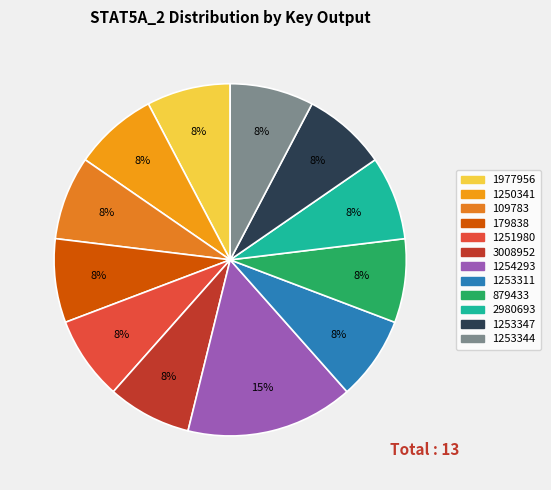

How many segments does this pie chart have?

12